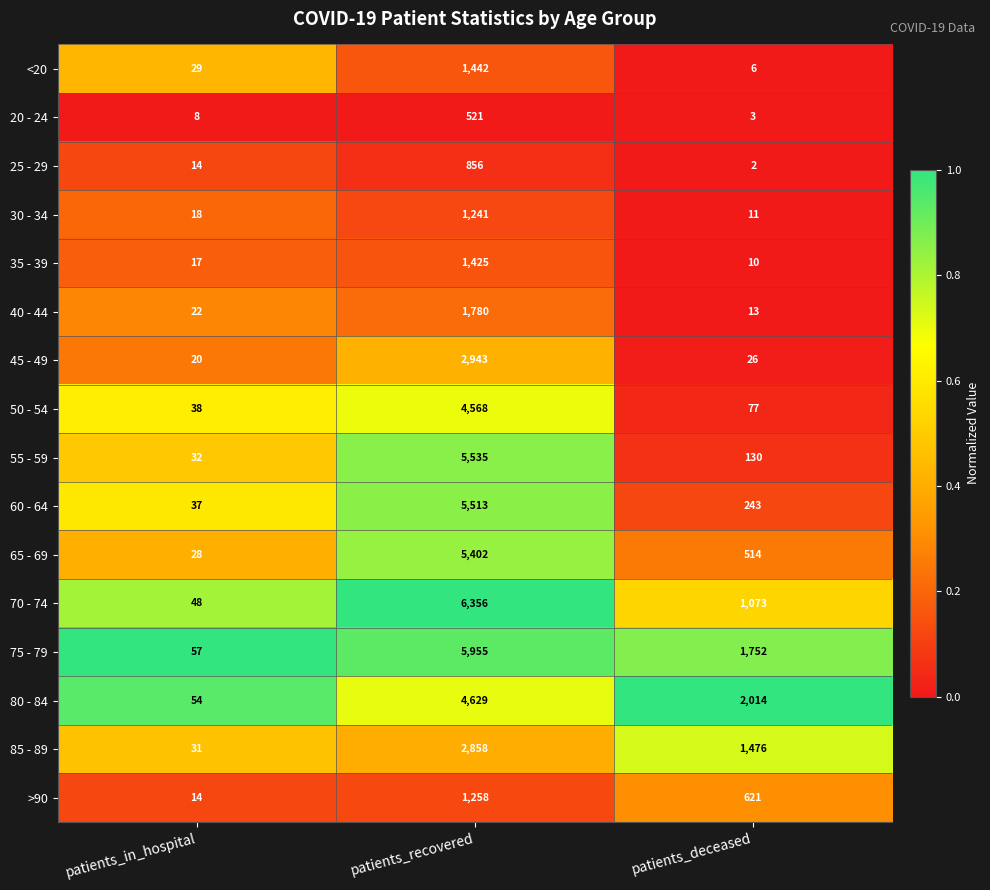

Is it true that 75 - 79 equals 9292 at patients_recovered?

False